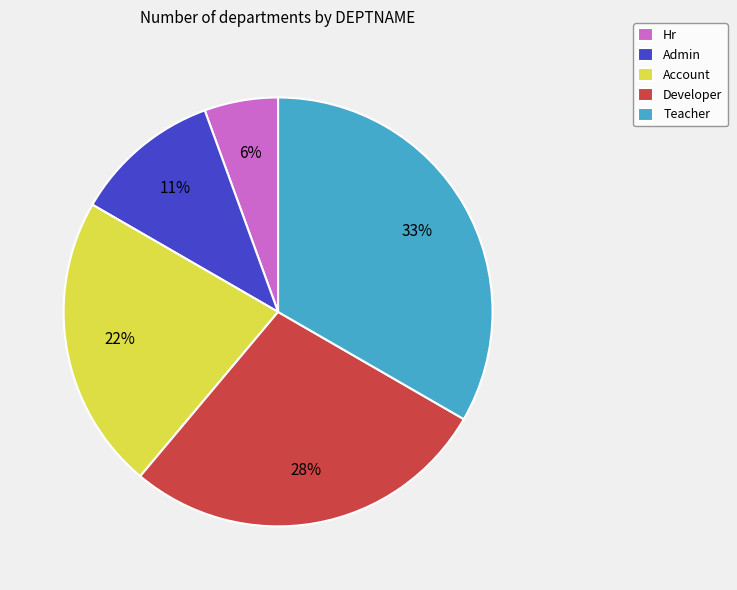

Which has a higher value, Account or Developer?

Developer